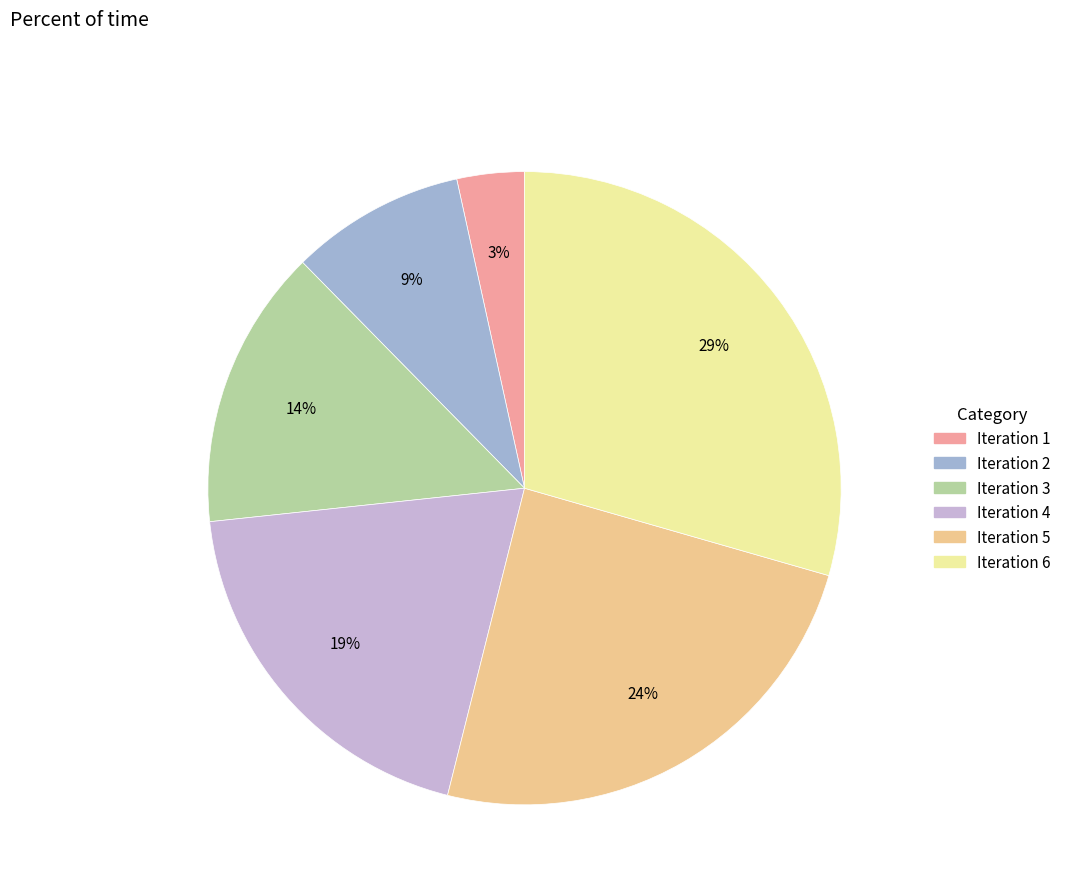

Is there a majority slice in this chart?

No